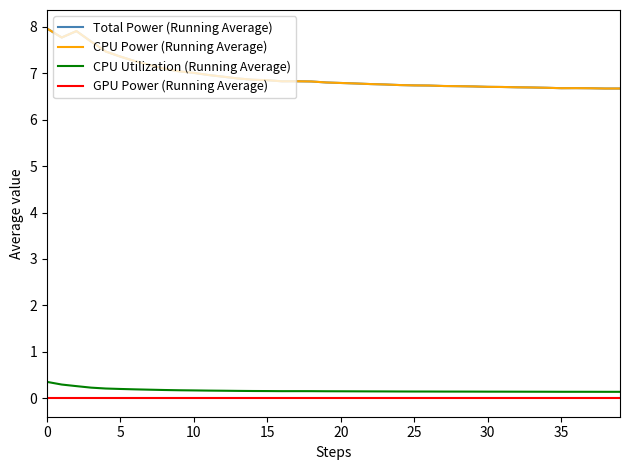

Is this an area chart (filled region under the line)?

No